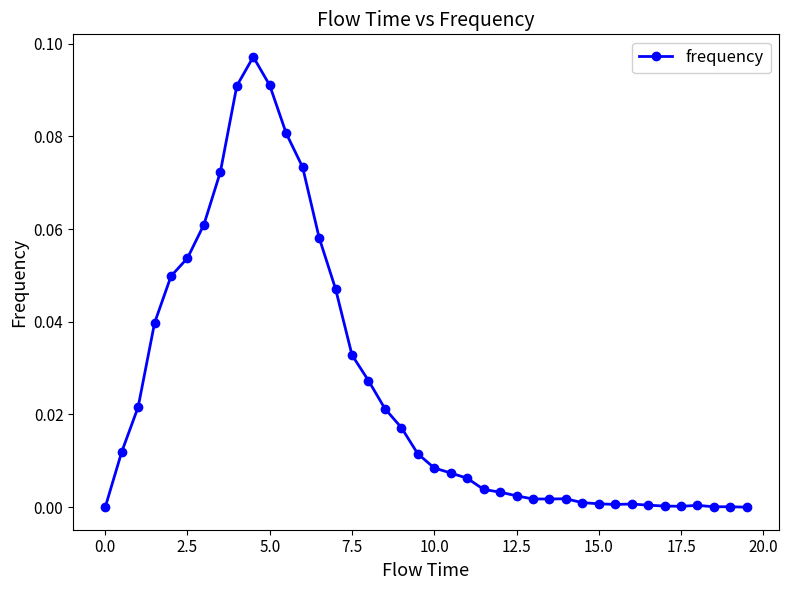

True or false: there are more than 0 points higher than both neighbors.

True